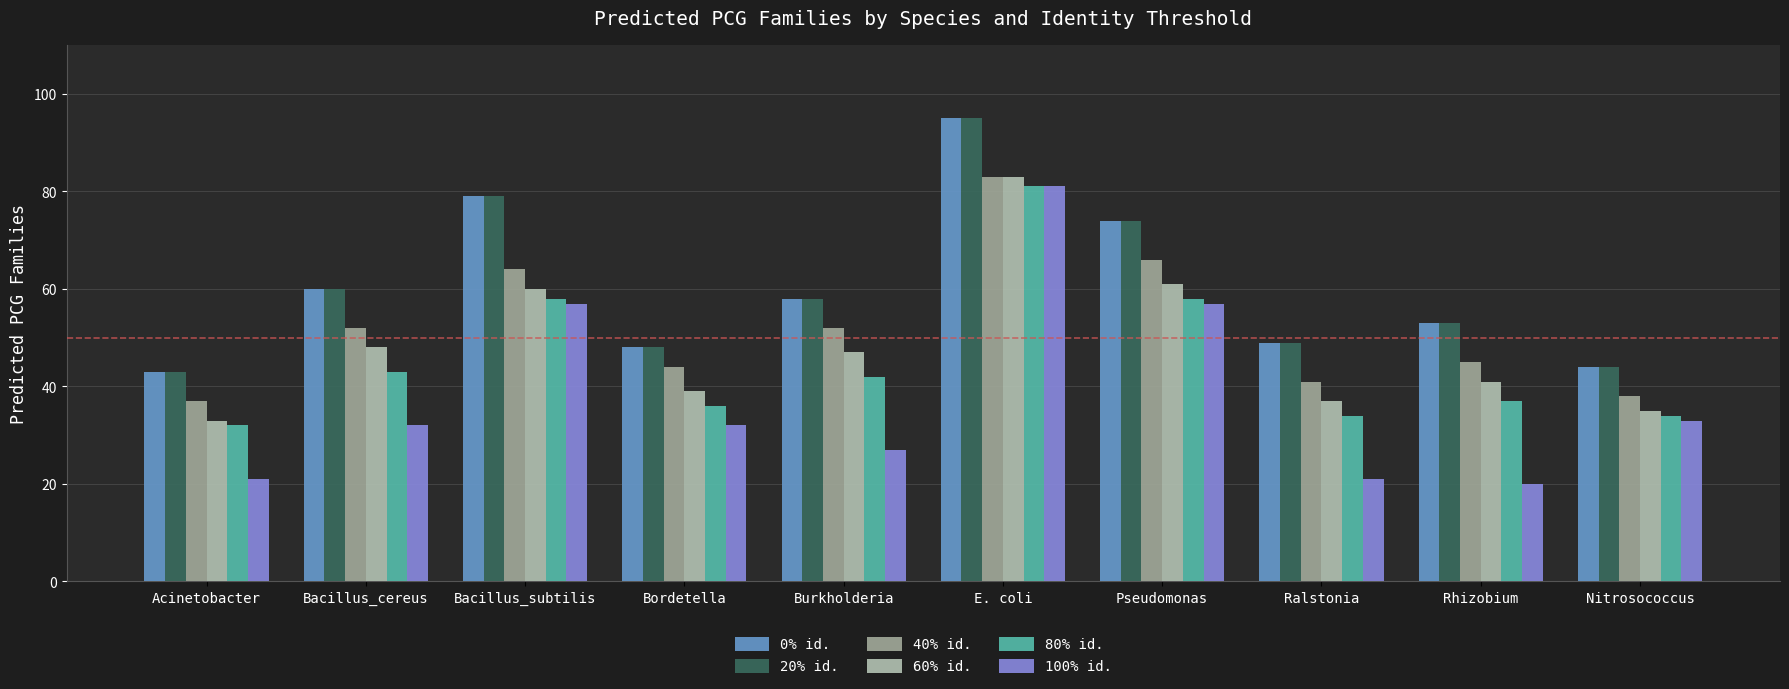

What are all the series names shown in the legend?

0% id., 20% id., 40% id., 60% id., 80% id., 100% id.